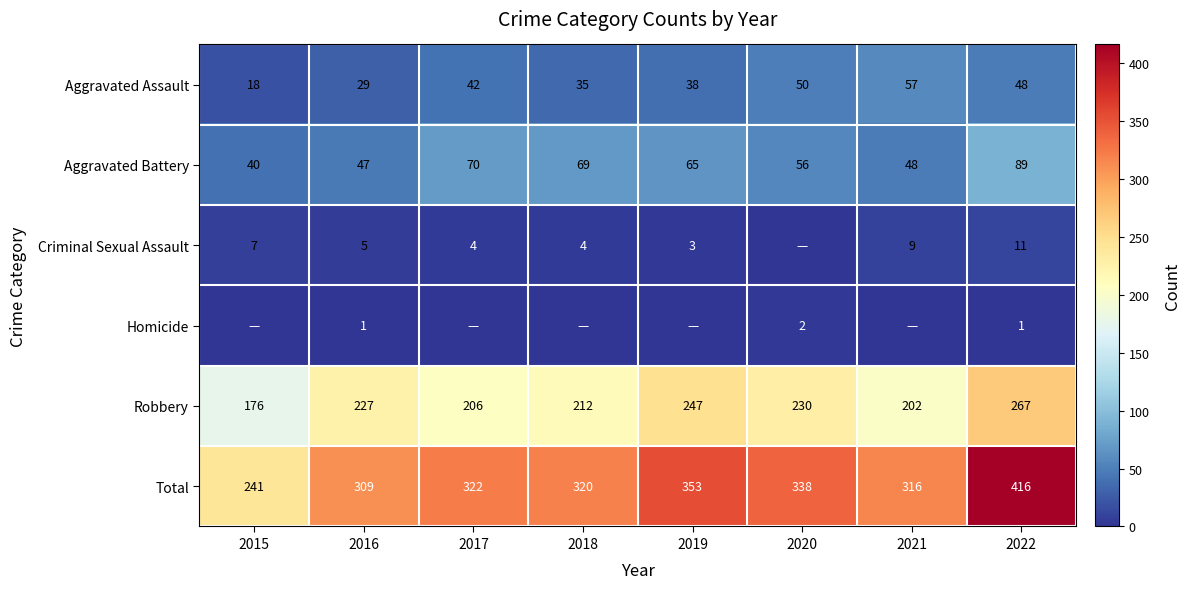

Rank the categories by Robbery value from lowest to highest.

2015, 2021, 2017, 2018, 2016, 2020, 2019, 2022